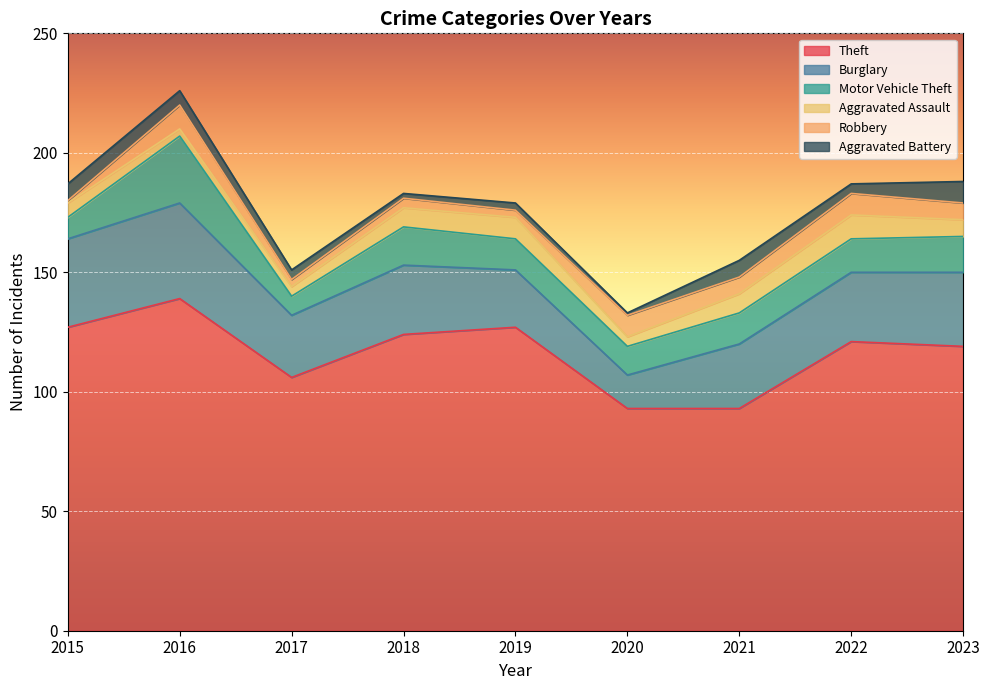

In Aggravated Battery, how many points are lower than both neighbors (excluding endpoints)?

3